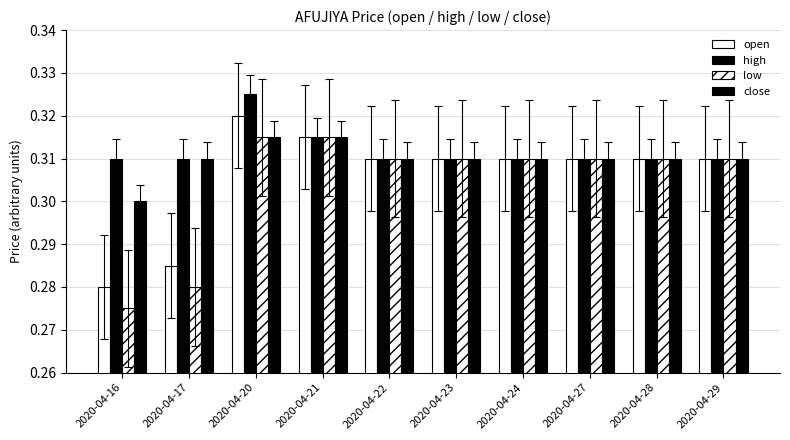

The value of close at 2020-04-22 is 0.3. True or false?

True